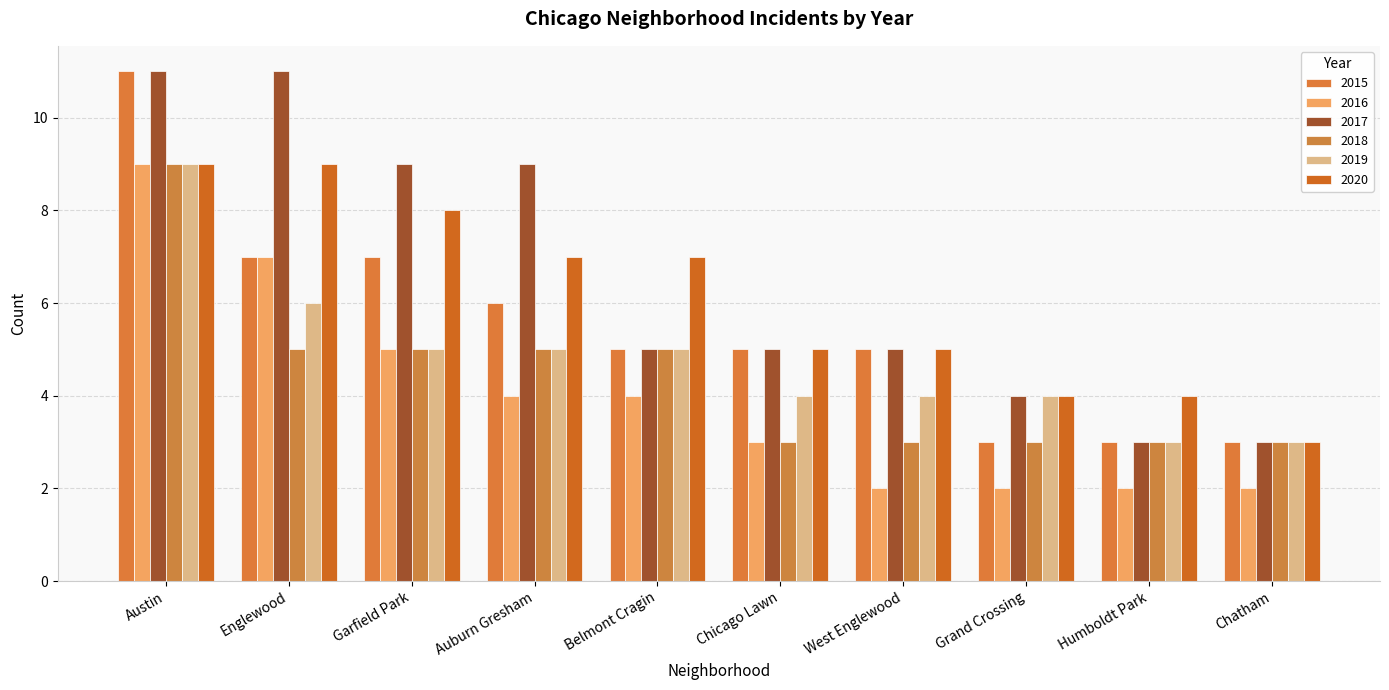

What is the total value across all series at Chatham?

17